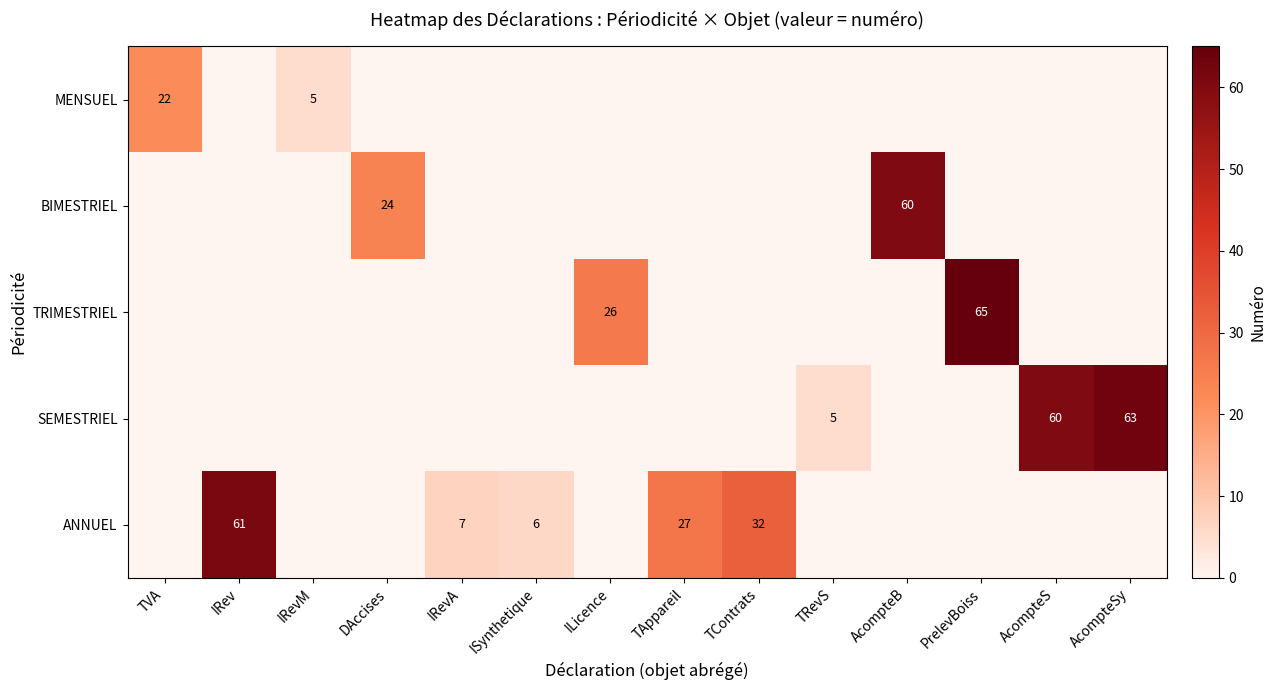

Rank the series at AcompteB from highest to lowest value.

BIMESTRIEL, MENSUEL, TRIMESTRIEL, SEMESTRIEL, ANNUEL